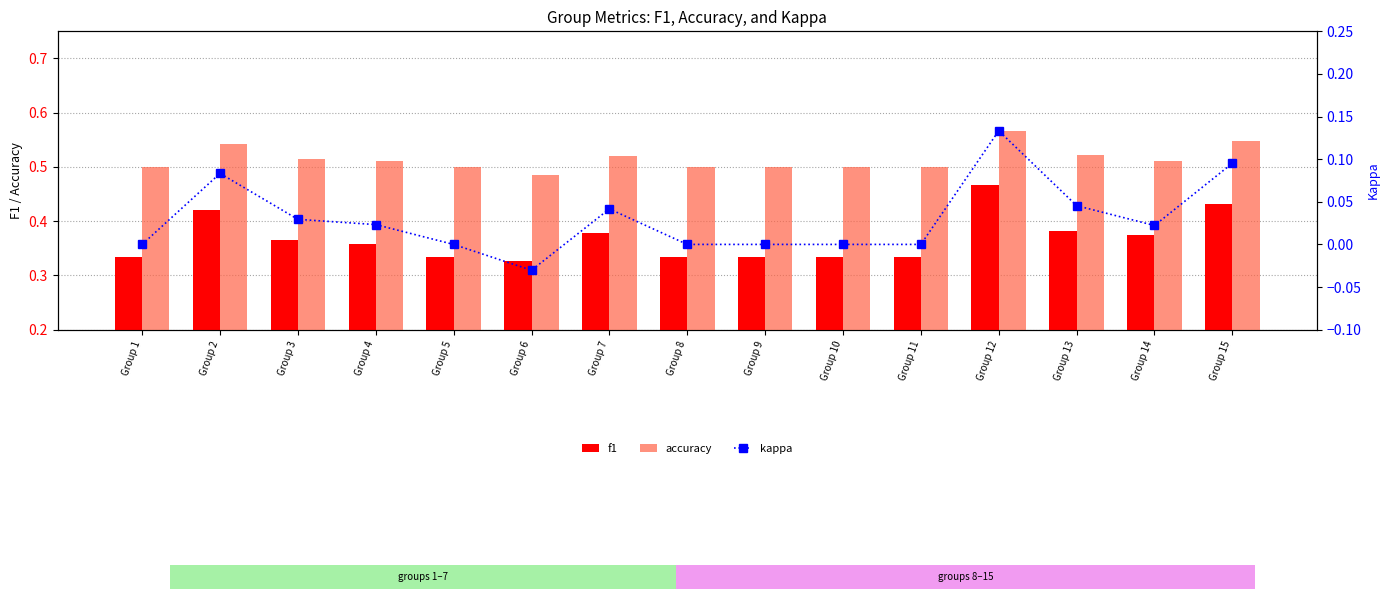

What is the value of the accuracy bar at the 6th from the left?

0.5